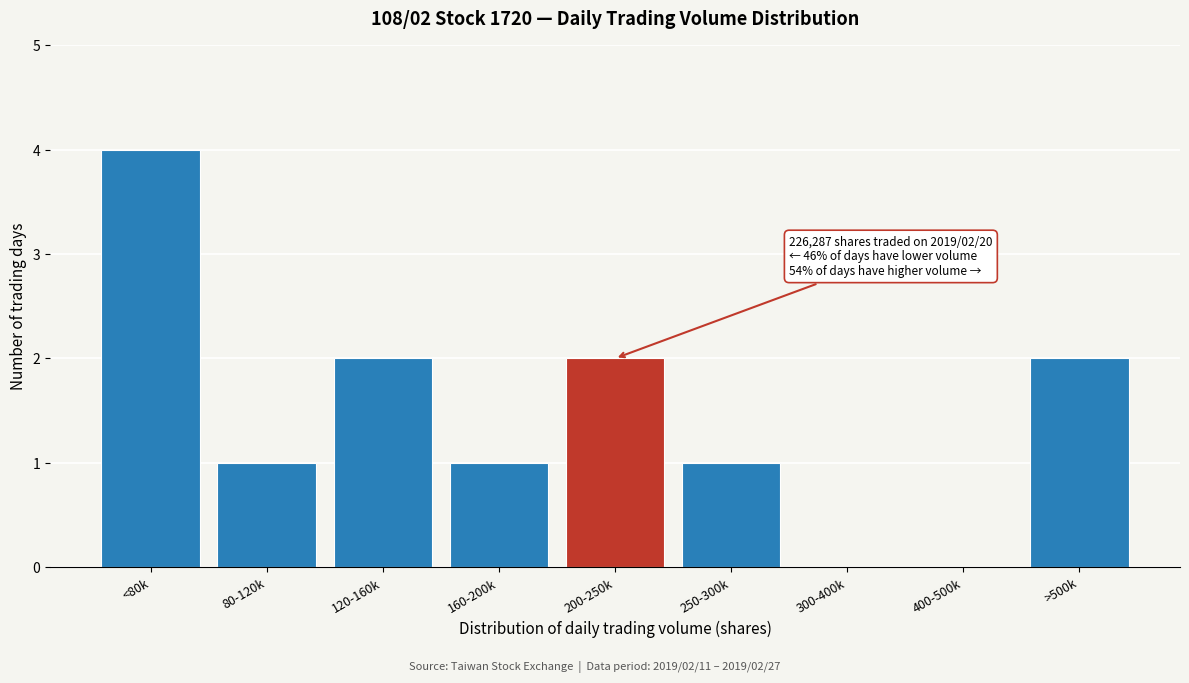

Reading left to right, extract all data points from this chart.

<80k=4	80-120k=1	120-160k=2	160-200k=1	200-250k=2	250-300k=1	300-400k=0	400-500k=0	>500k=2